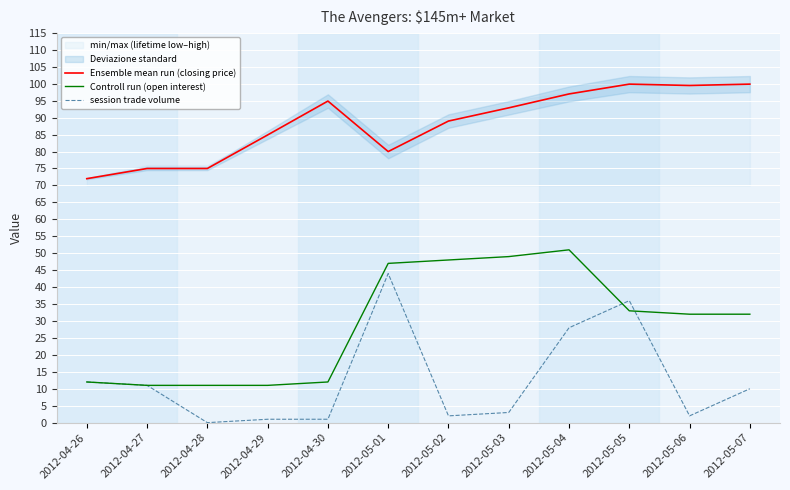

What is the difference between the highest and lowest values at 2012-05-02?

87.0